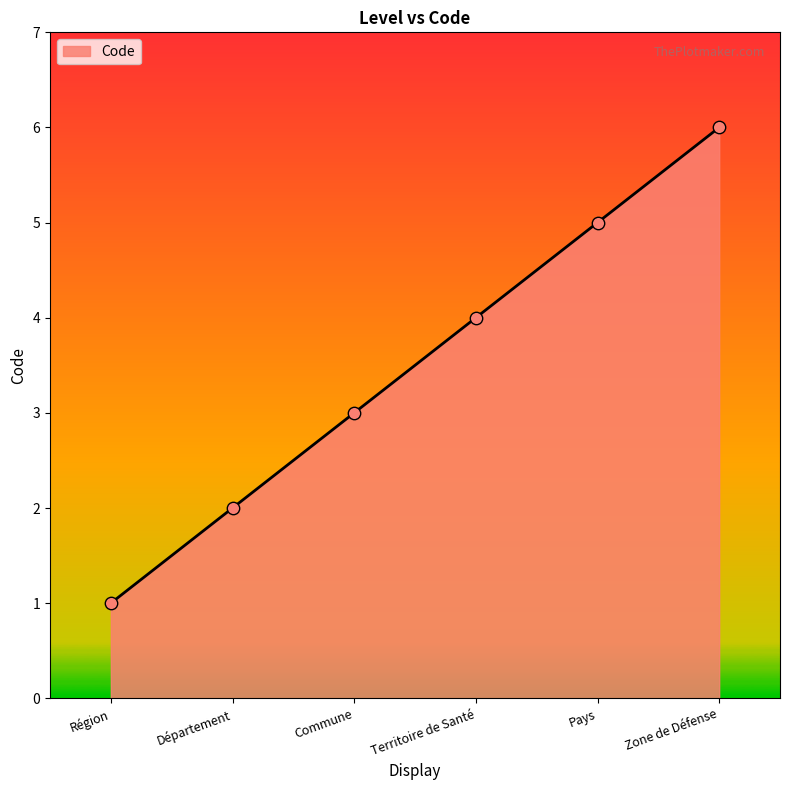

What is the change in value from Département to Commune?

+1